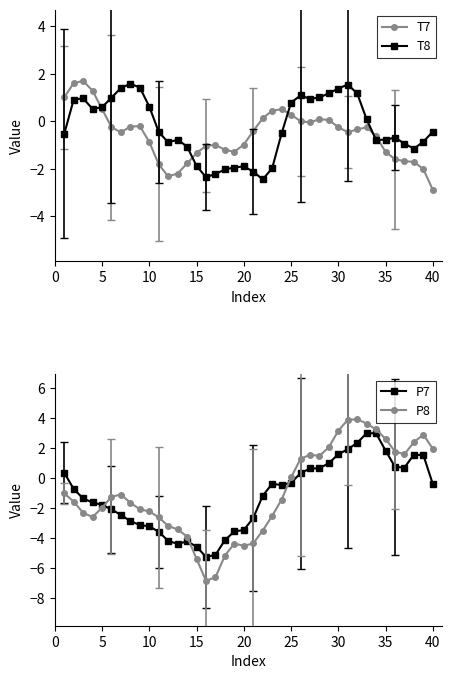

What is the maximum value for T7?

1.7